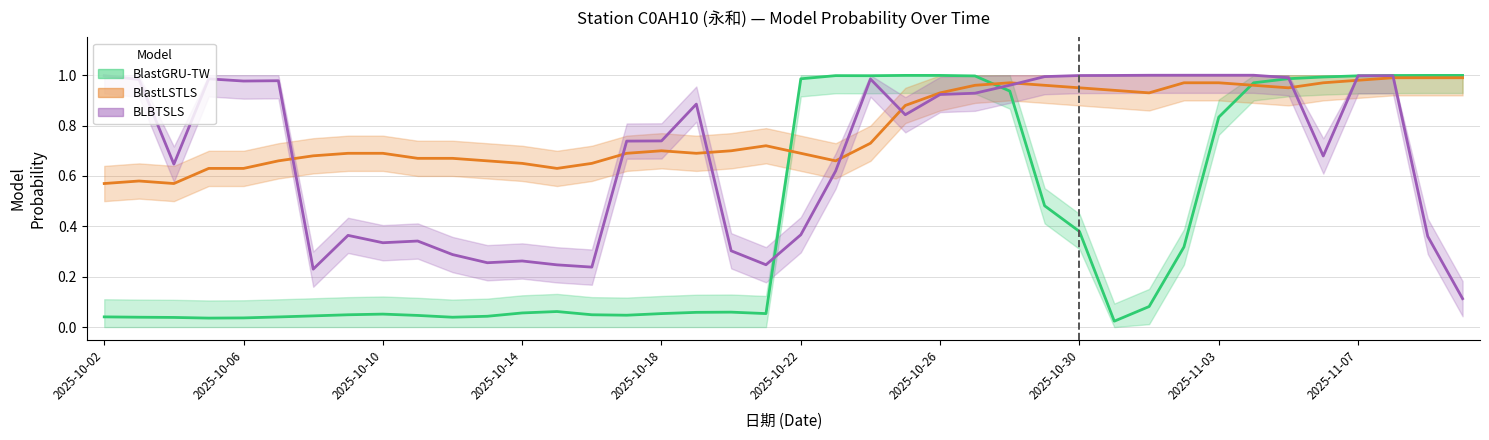

True or false: BlastLSTLS and BLBTSLS cross at least once.

True